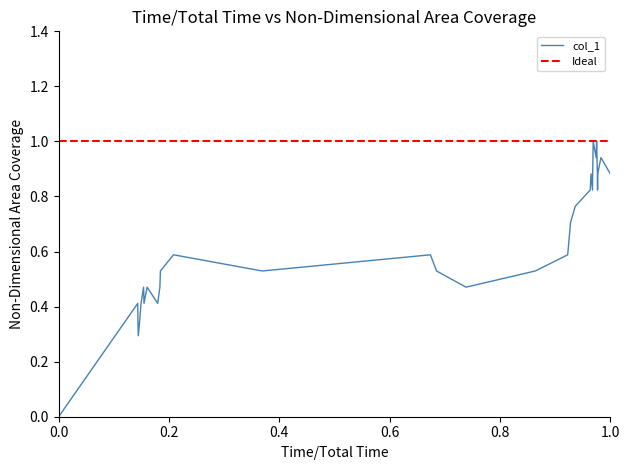

Reading right to left, transcribe all the data shown in this chart.

0.9	0.9	0.9	0.8	0.9	0.9	1.0	0.9	1.0	0.9	0.8	0.9	0.8	0.8	0.7	0.6	0.5	0.5	0.5	0.6	0.5	0.6	0.5	0.5	0.4	0.5	0.4	0.5	0.4	0.4	0.3	0.4	0.4	0.0